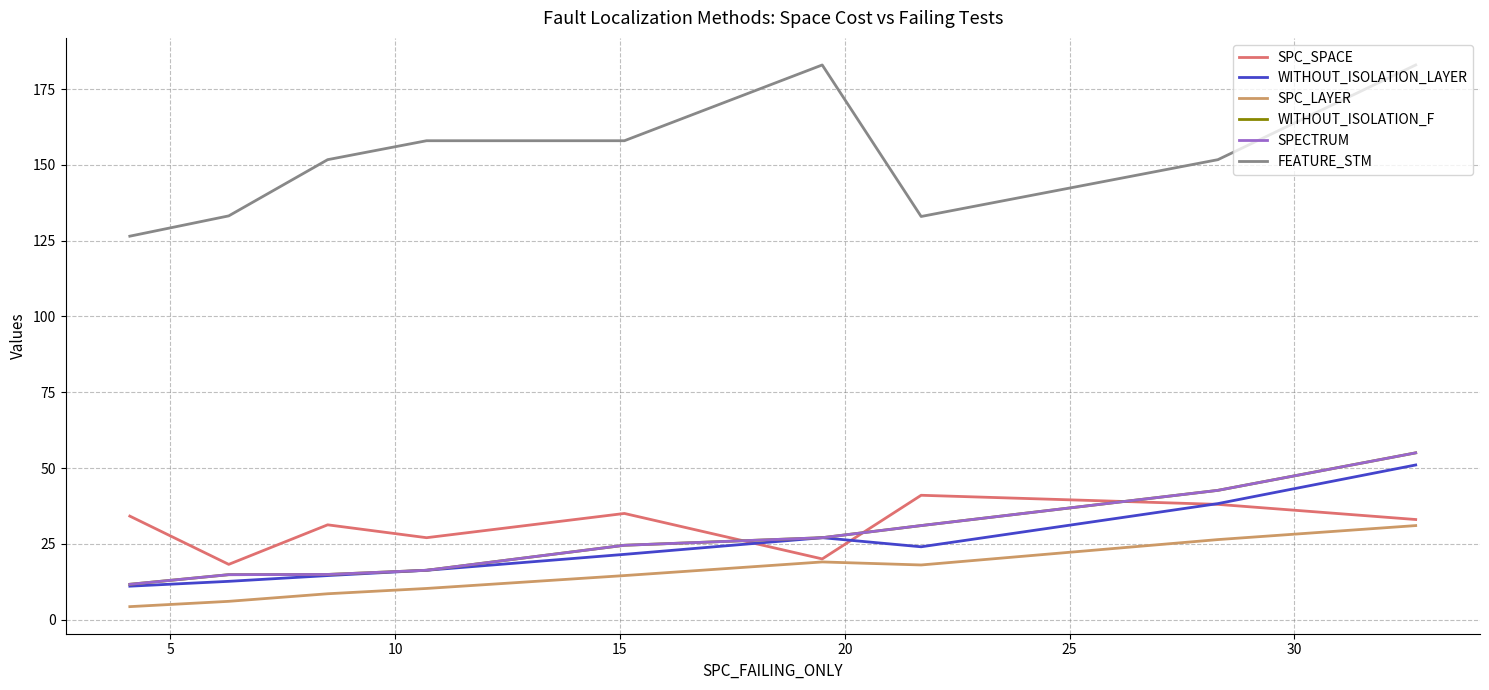

True or false: FEATURE_STM and WITHOUT_ISOLATION_LAYER intersect in this chart.

False